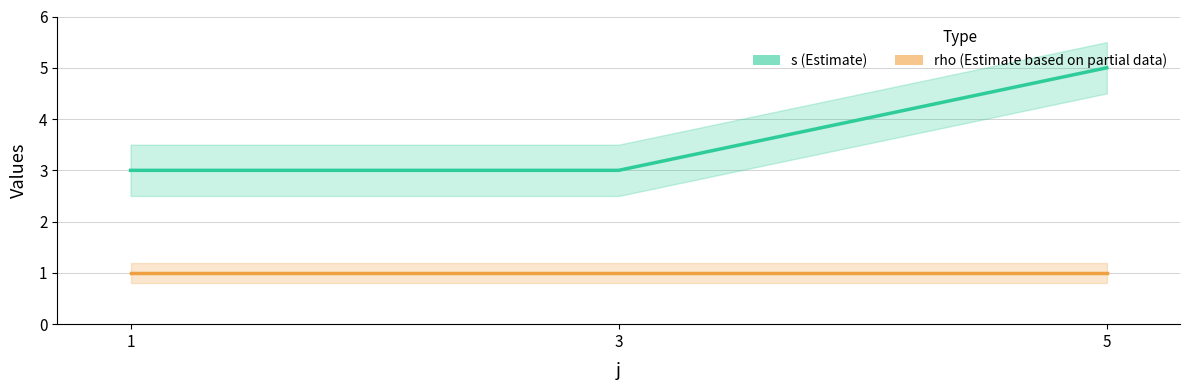

Between 5 and 1, which is larger?

5